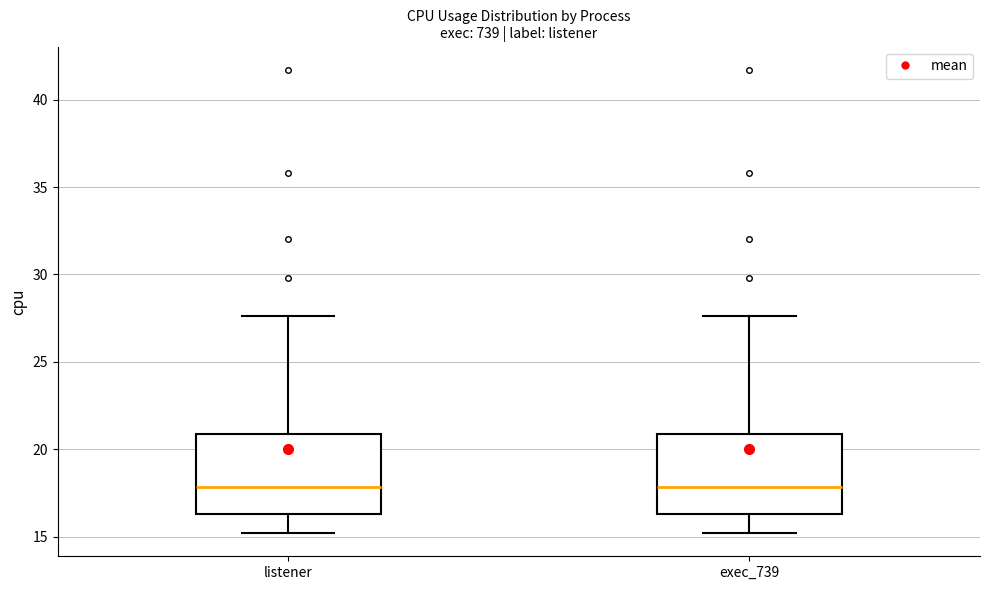

Reading left to right, read every box against the y-axis: the position of its median line, the range the box covers, and the ends of its whiskers. The values are not printed on the chart, so give them approximately, as read against the axis.

listener: median 18.0, box 16.5 to 21.0, whiskers 15.0 to 27.5
exec_739: median 18.0, box 16.5 to 21.0, whiskers 15.0 to 27.5